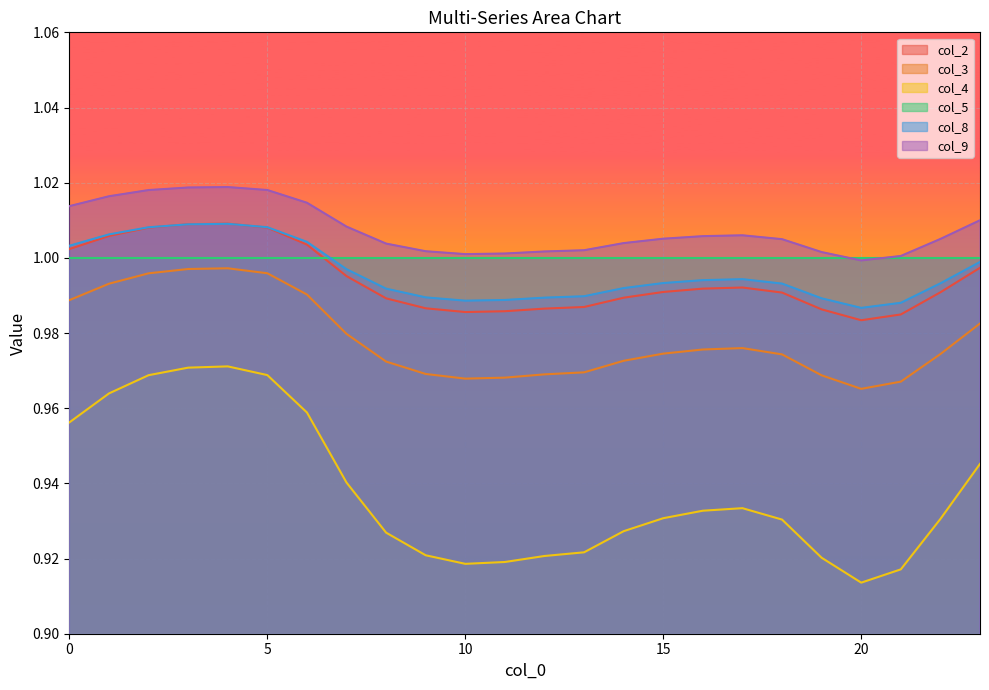

What is the average value of the col_2 series?

1.0